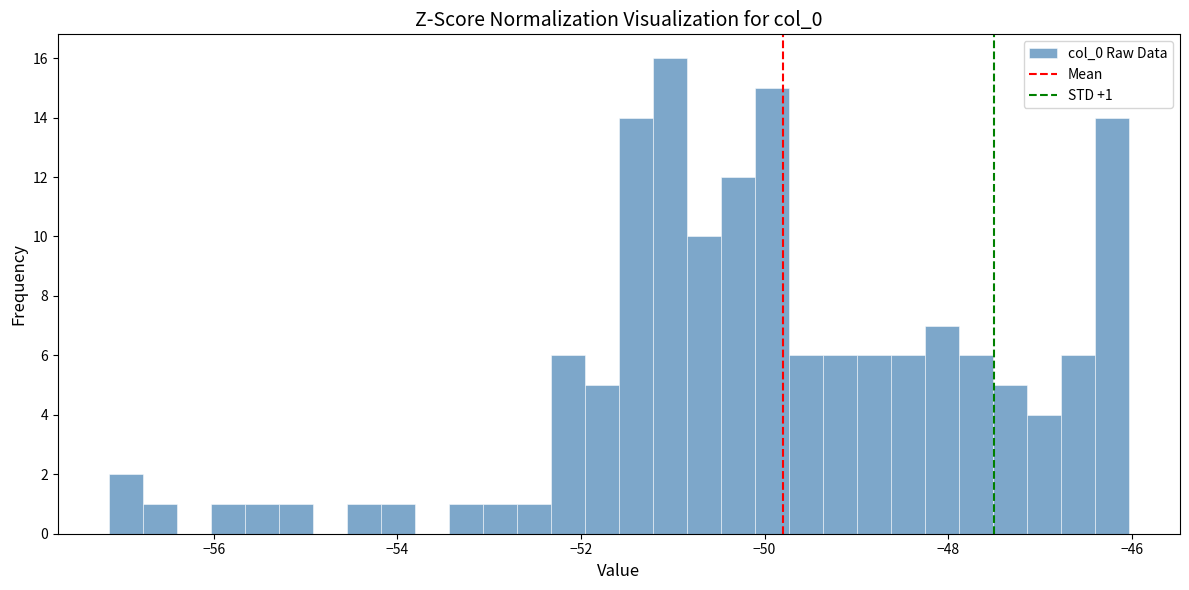

Around what value on the x-axis is the tallest bar? Give the approximate position of its centre, as read against the axis.

-51.0